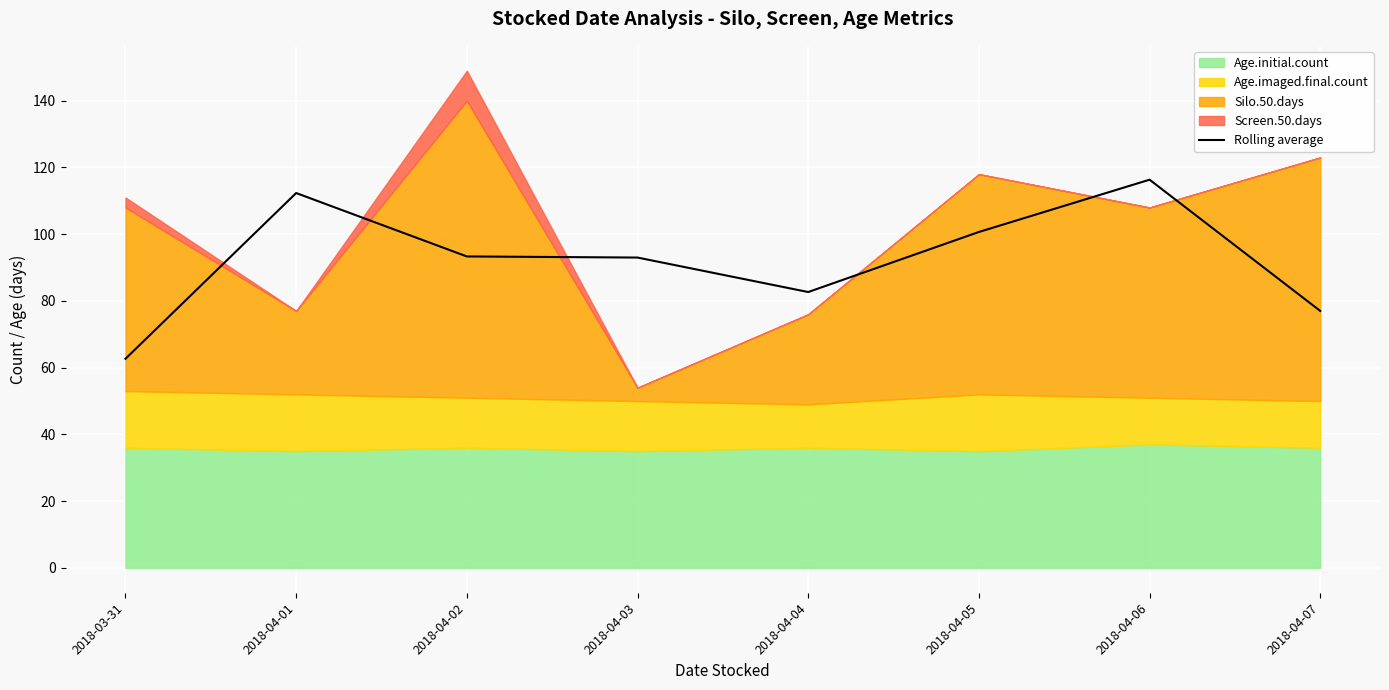

At which category does the data reach its first local valley?

2018-04-04